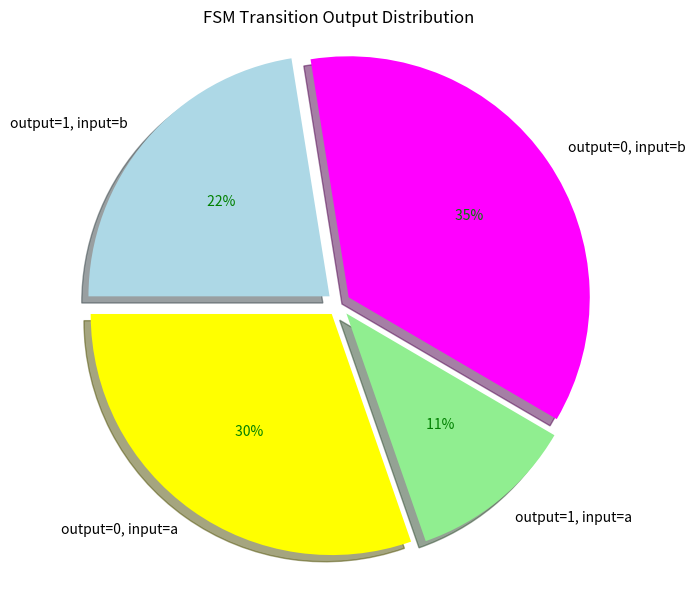

What is the smallest slice in the pie chart?

output=1, input=a